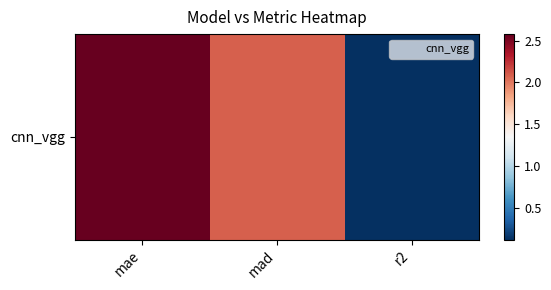

List the labels in order of value, smallest first.

r2, mad, mae